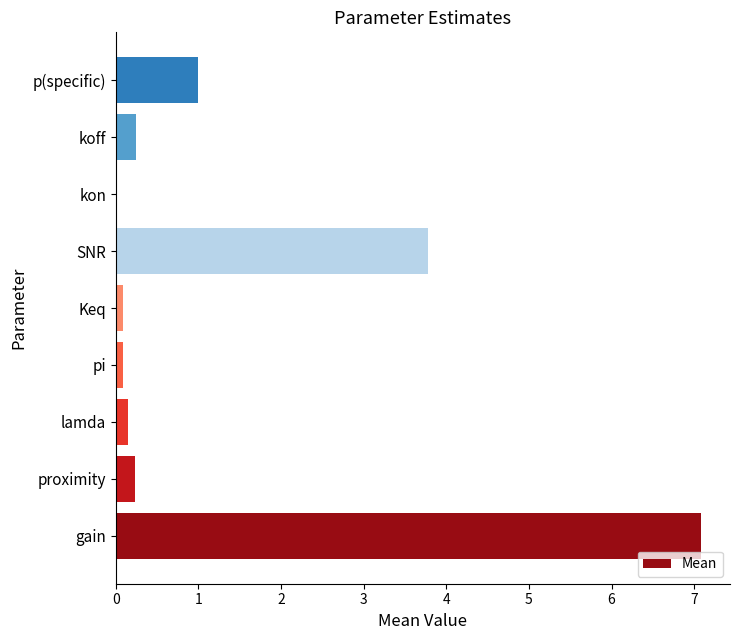

Where is the data nearest to the value 3?

SNR